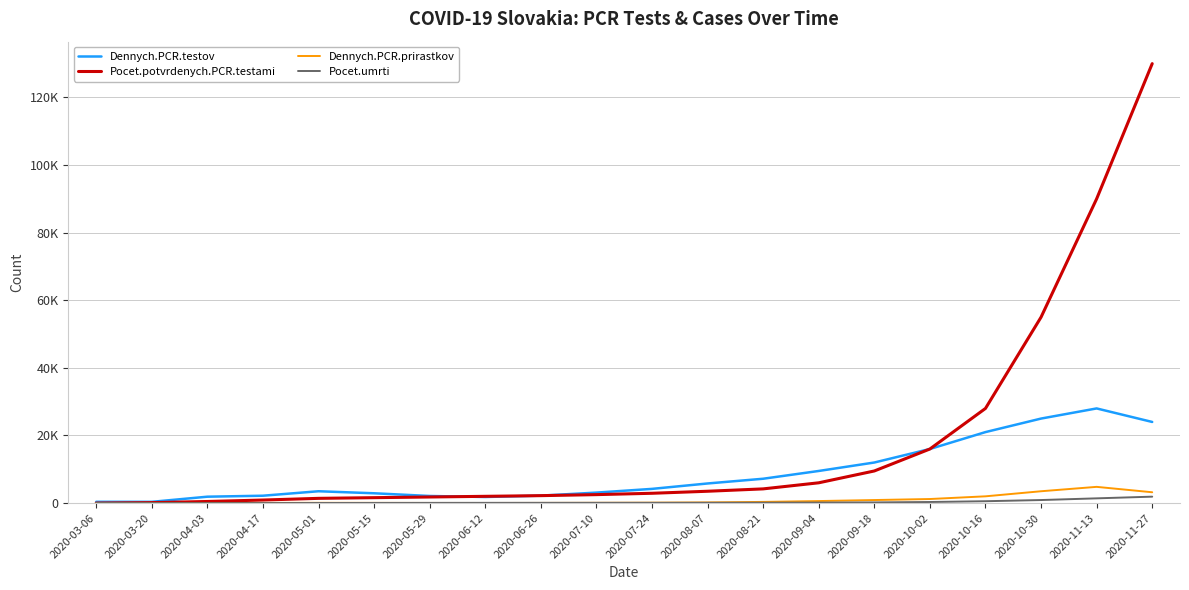

Between 2020-09-04 and 2020-03-06, which is larger?

2020-09-04